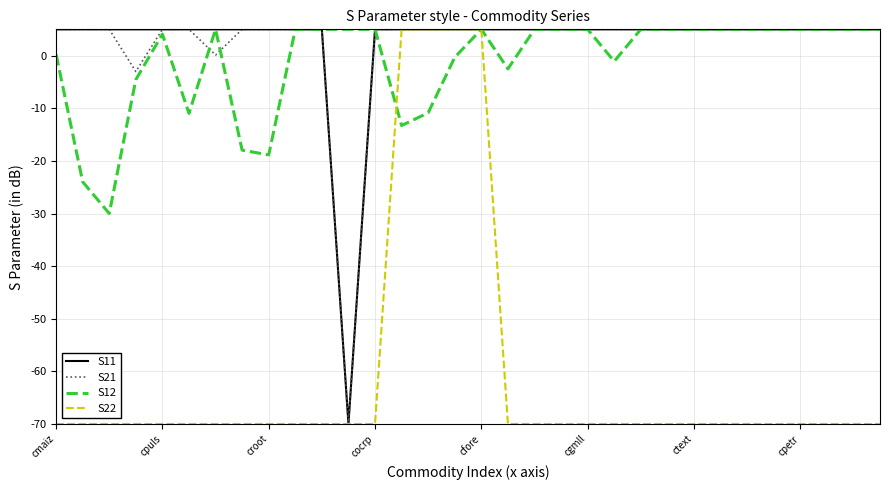

In S21, how many points are lower than both neighbors (excluding endpoints)?

3